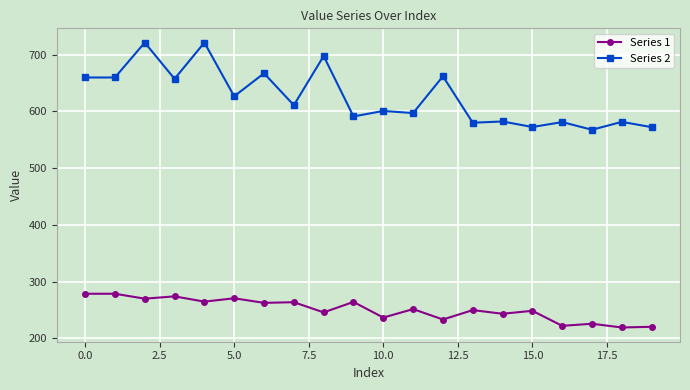

What is the value of the Series 1 point at the 8th from the left?

263.6